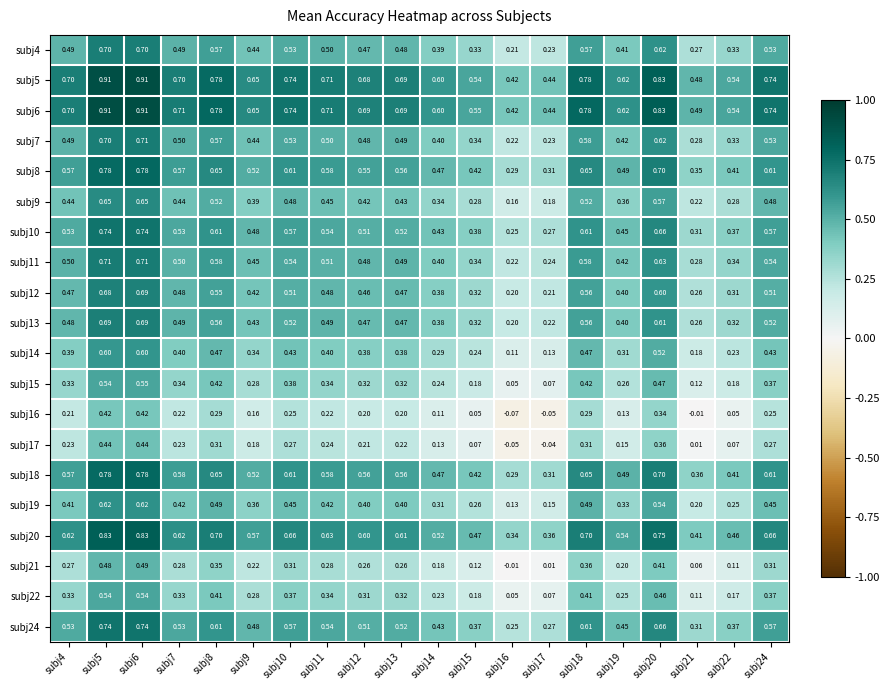

Is the value of subj13 at subj16 greater than the value of subj16 at subj8?

No